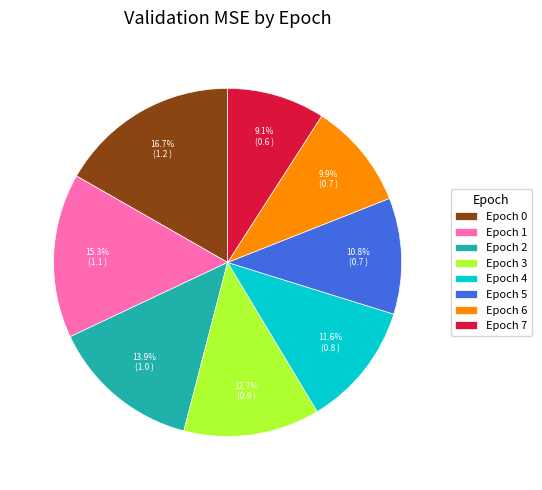

Do Epoch 7 and Epoch 6 together represent more than half of the pie?

No